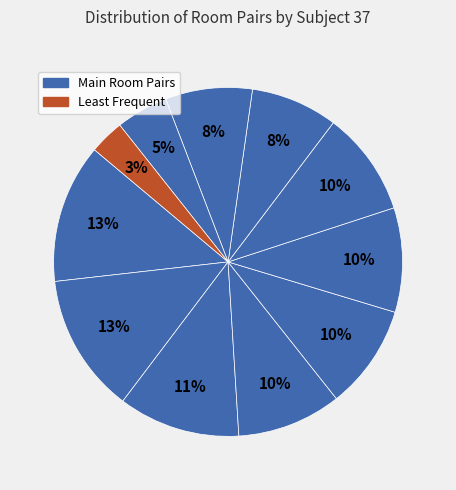

Rank the categories by value from lowest to highest.

AB, AD, Other, AC, BD, BA, CD, AE, BE, CE, BC, DE